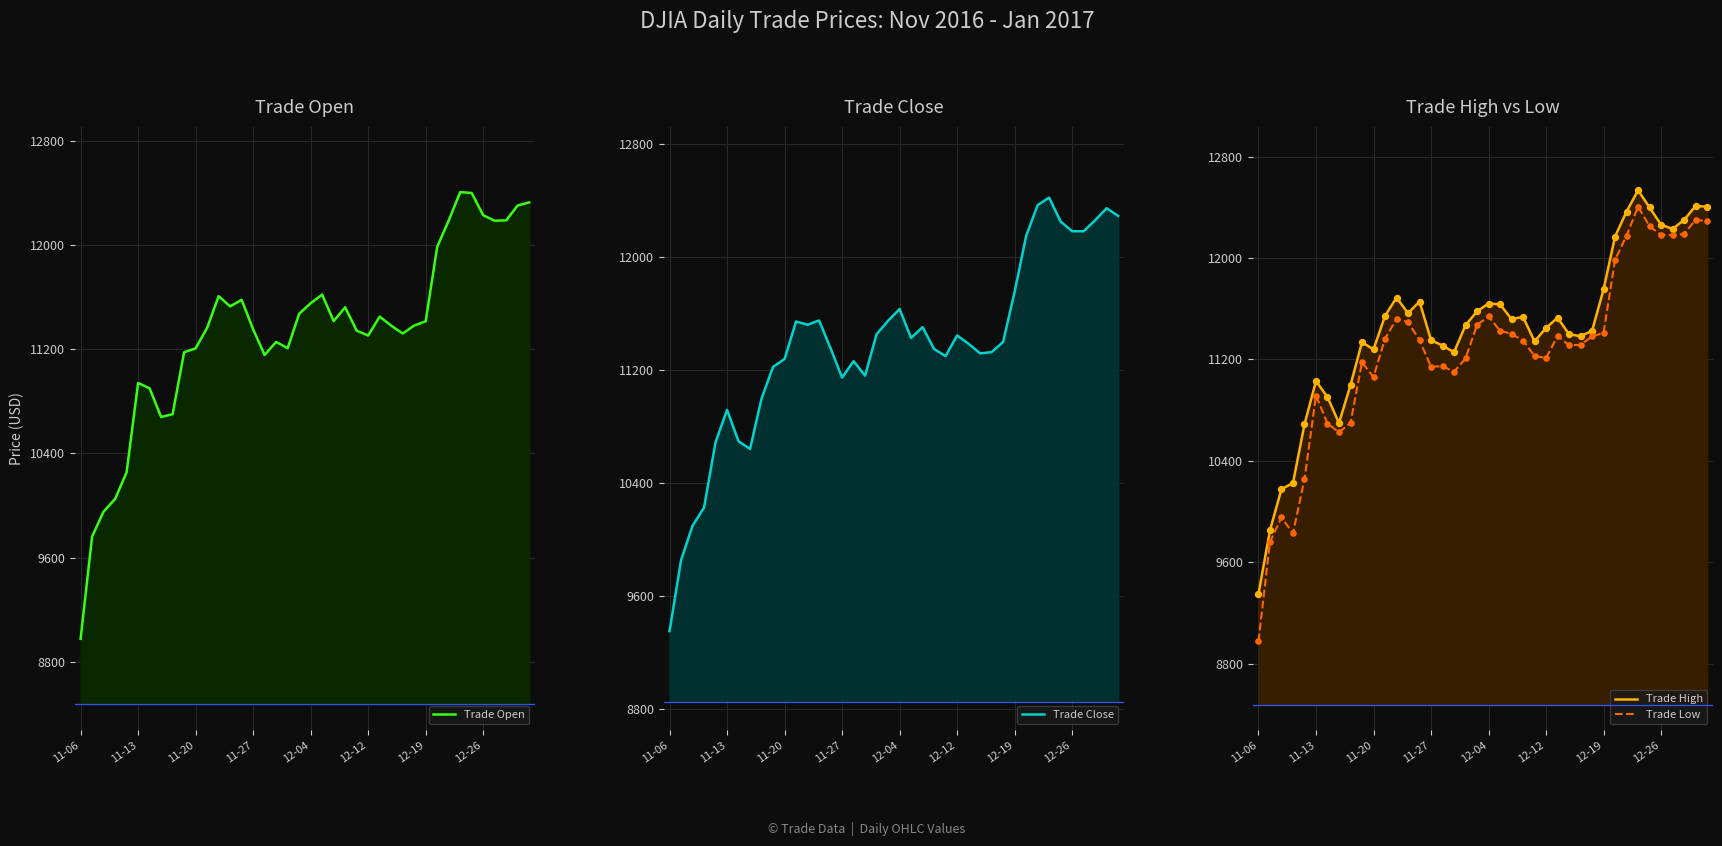

Which series has the largest Y range (max minus min)?

Trade Open